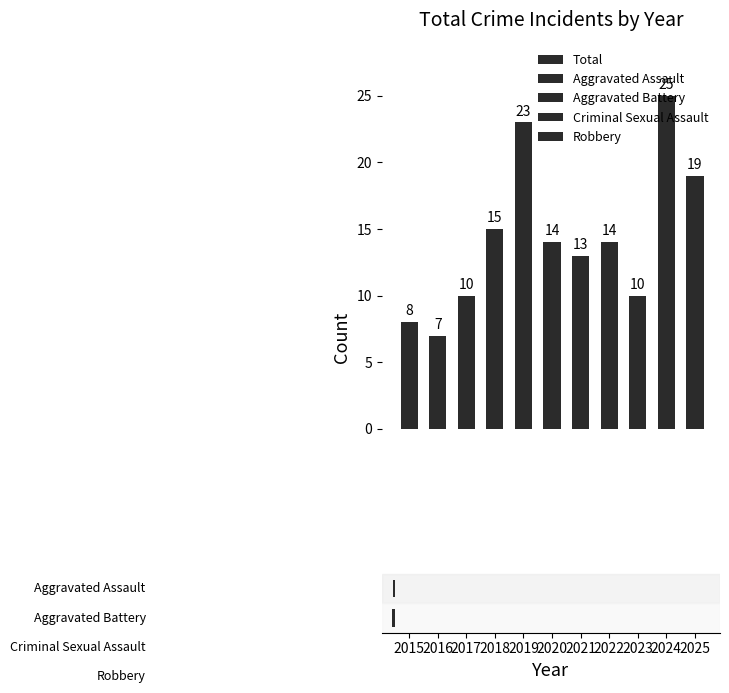

What is the difference between the values at 2020 and 2017?

4